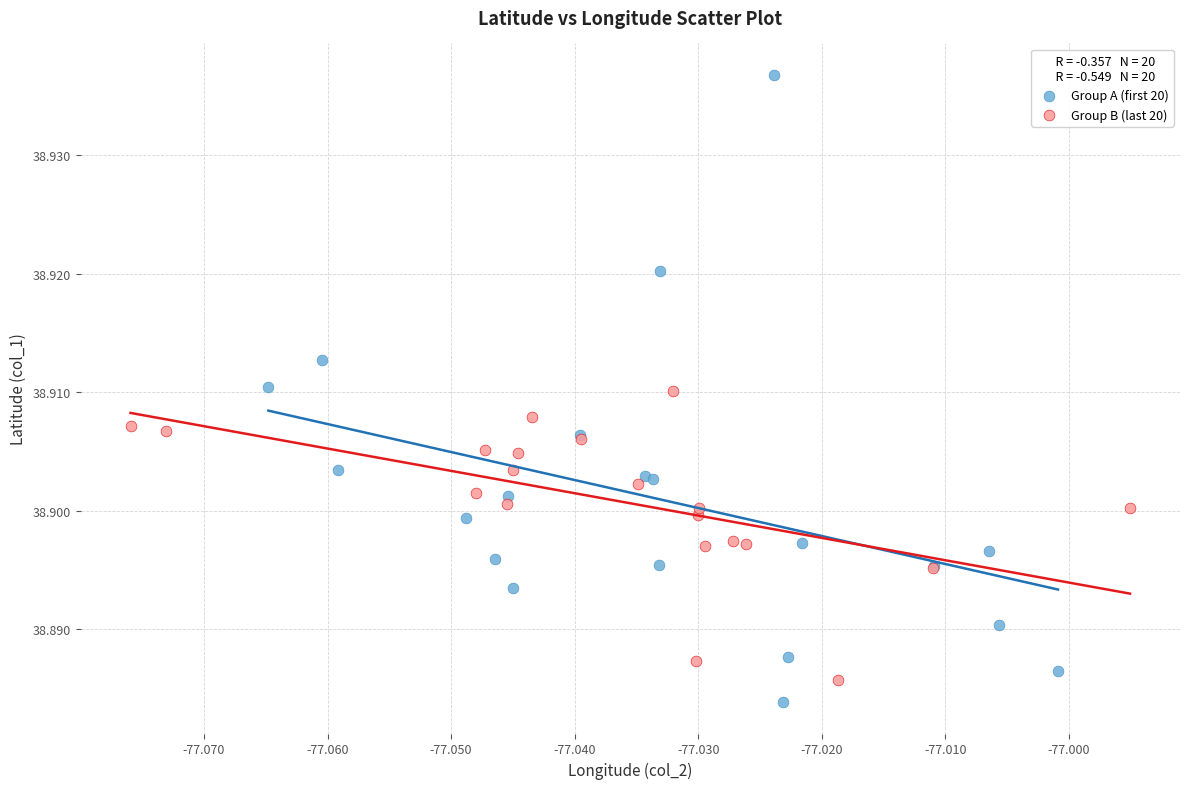

Which series reaches the maximum Y coordinate?

Group A (first 20)